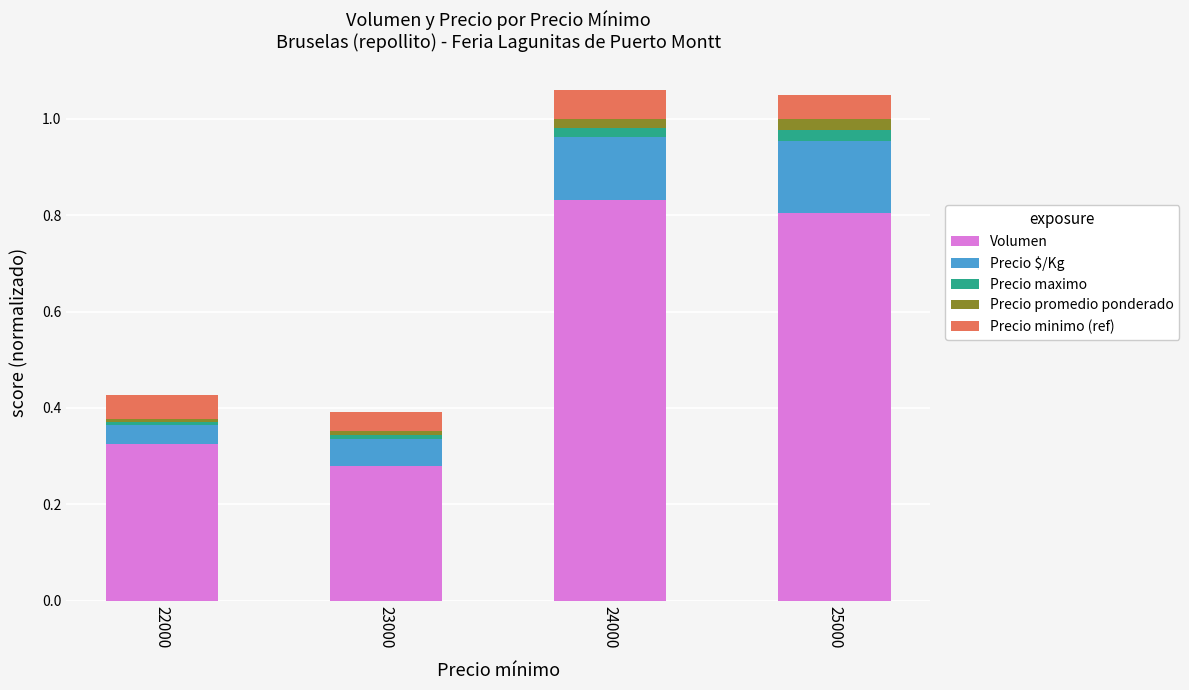

What is the average value of the Volumen series?

0.6